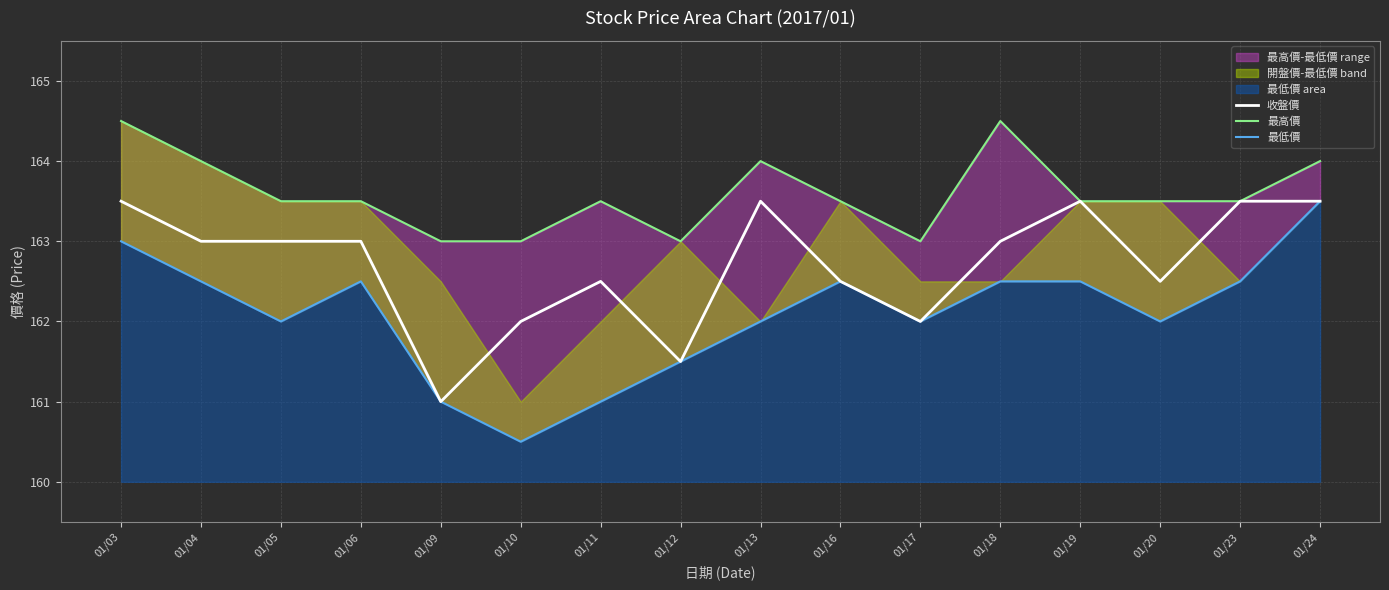

Which has a higher value, 01/13 or 01/11?

01/13